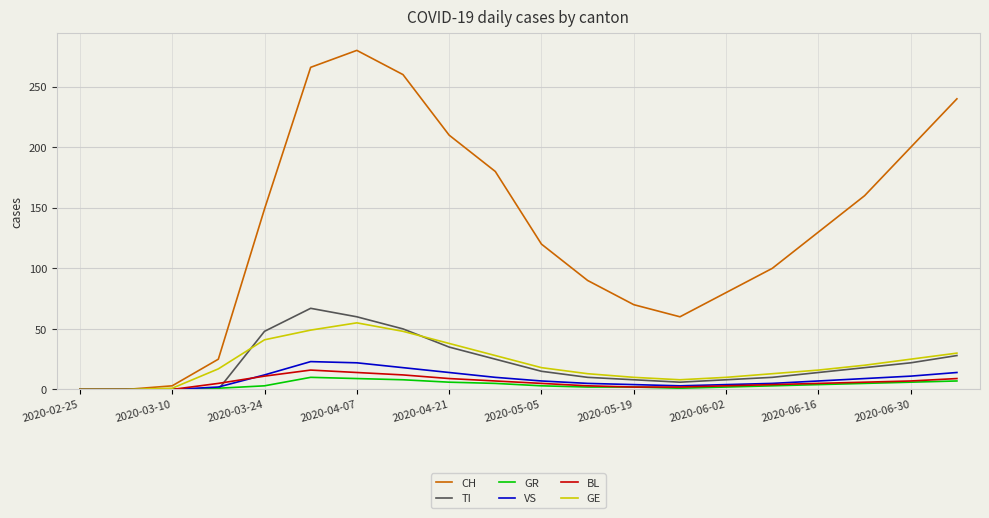

Which series has the largest range (max minus min)?

CH